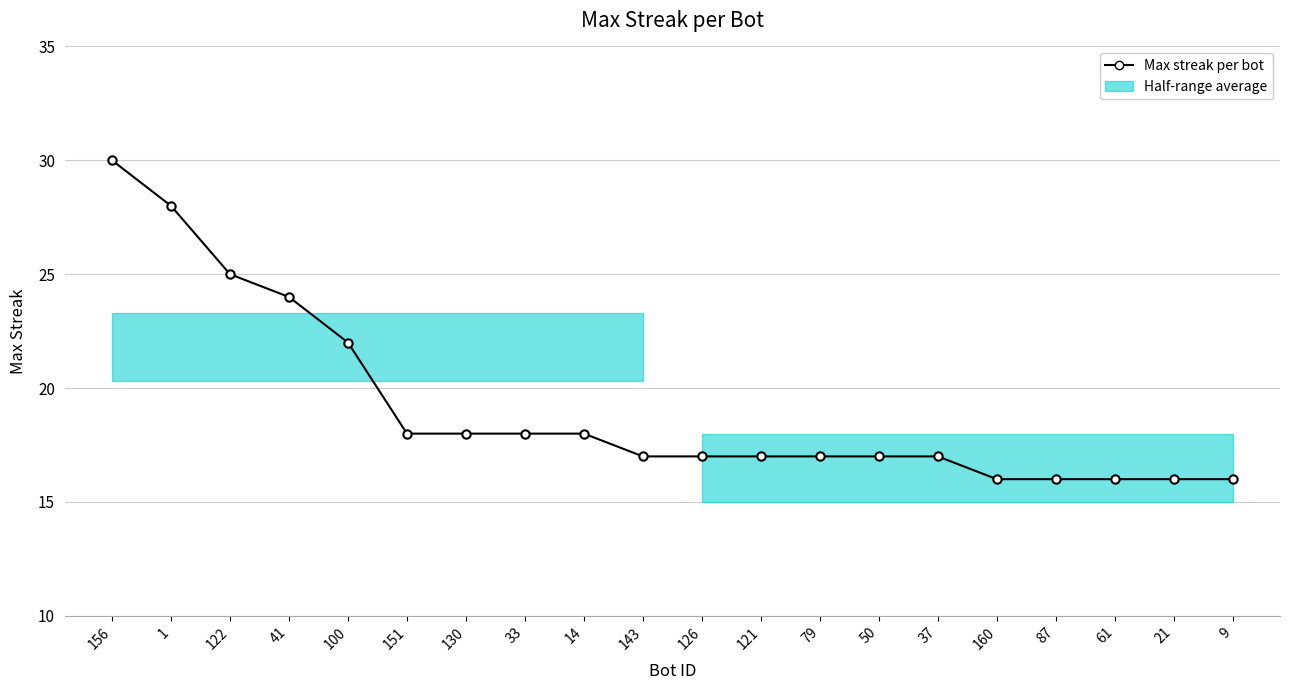

What is the change in value from 37 to 160?

-1